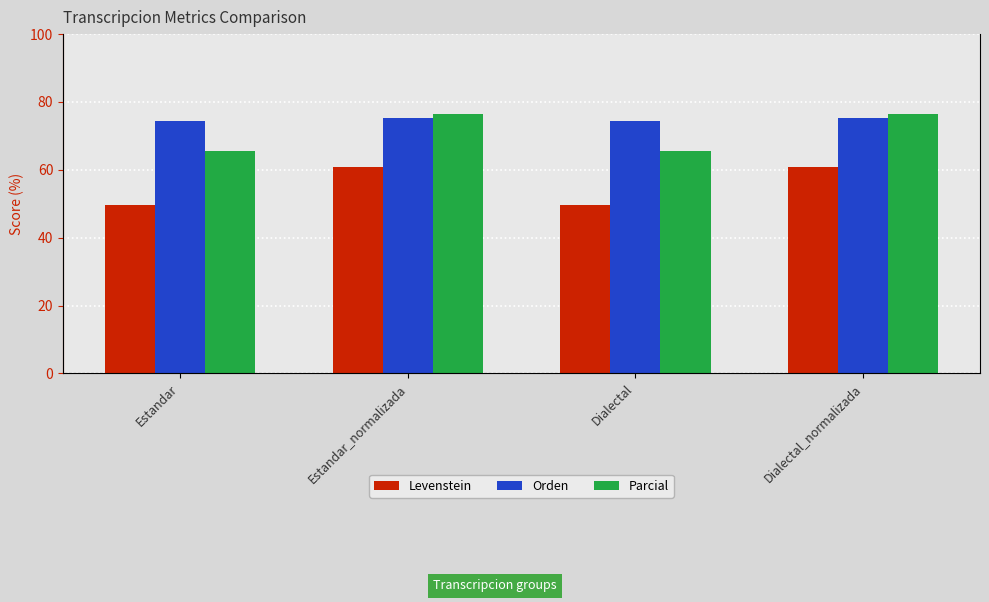

Which series has the largest total across all categories?

Orden